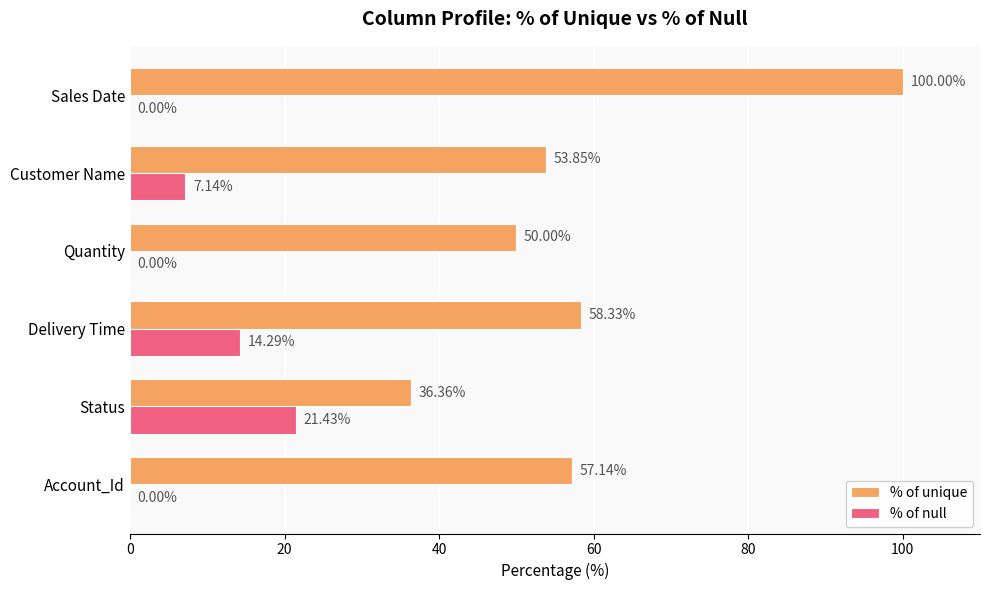

Which series has the largest range (max minus min)?

% of unique